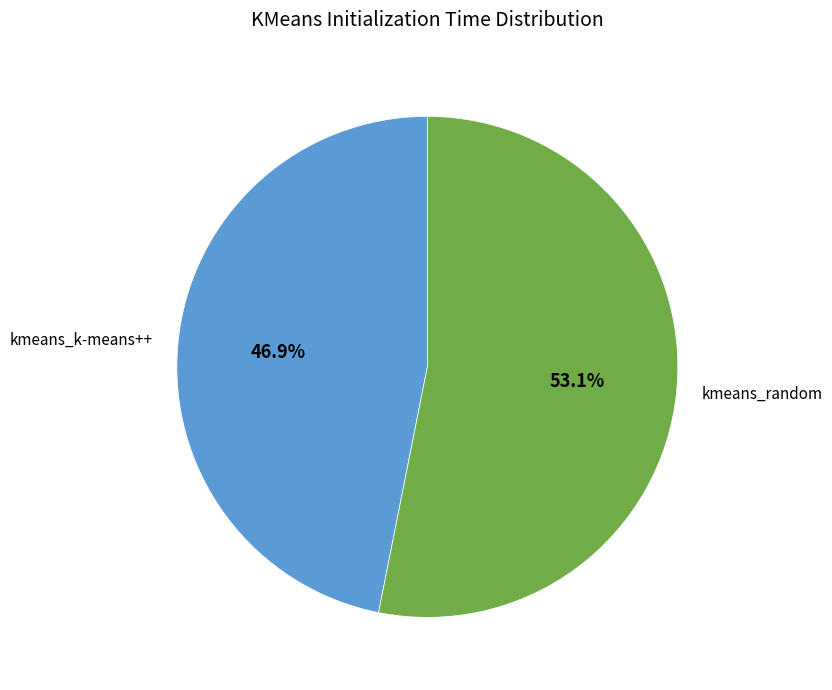

To the nearest percent, what is the combined percentage of kmeans_random and kmeans_k-means++?

100%